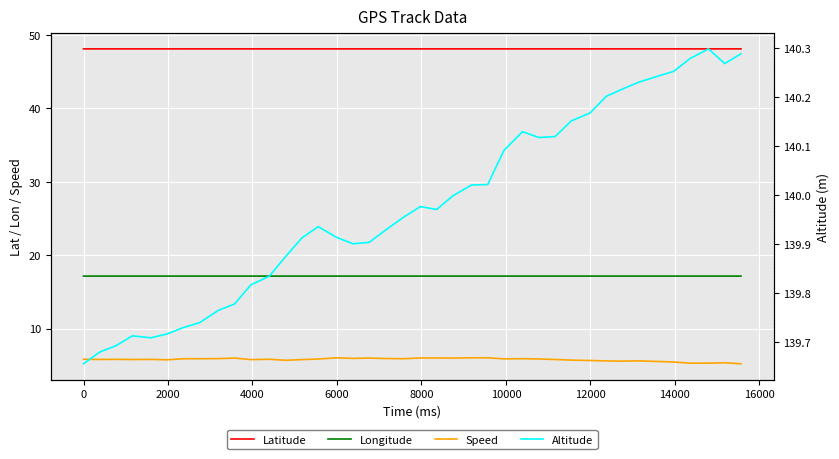

True or false: Latitude and Speed cross at least once.

False